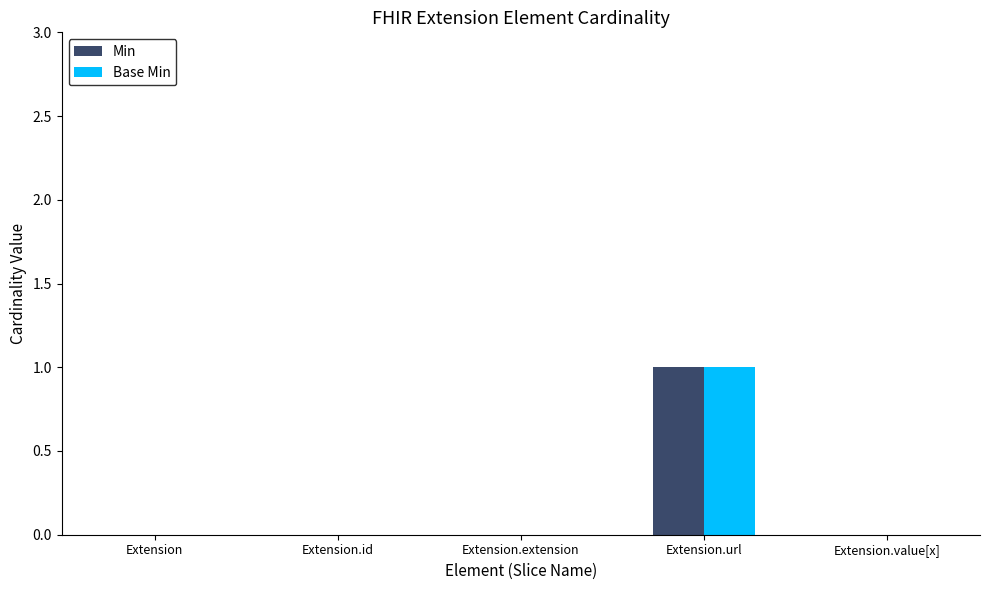

At which category does the chart reach its peak across all series?

Extension.url